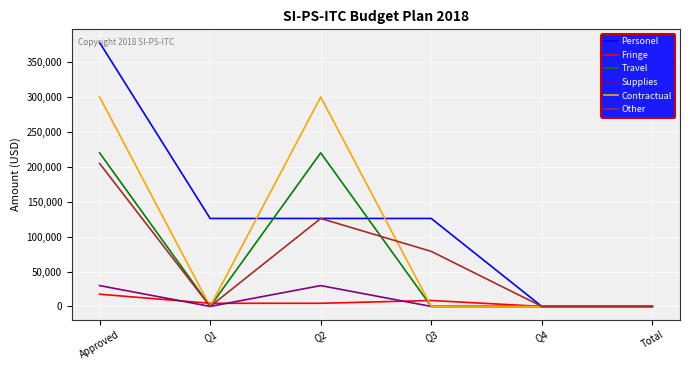

Reading left to right, extract all data points from this chart.

Personel: Approved=378000	Q1=126000	Q2=126000	Q3=126000	Q4=0	Total=0
Fringe: Approved=17500	Q1=4500	Q2=4500	Q3=8500	Q4=0	Total=0
Travel: Approved=220000	Q1=0	Q2=220000	Q3=0	Q4=0	Total=0
Supplies: Approved=29830	Q1=0	Q2=29830	Q3=0	Q4=0	Total=0
Contractual: Approved=300000	Q1=0	Q2=300000	Q3=0	Q4=0	Total=0
Other: Approved=204822	Q1=0	Q2=126000	Q3=78822	Q4=0	Total=0